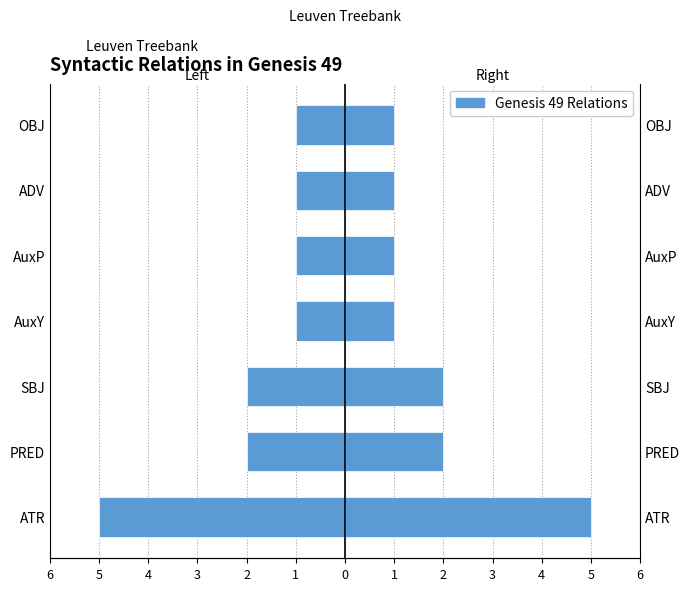

What is the maximum value for Left (Female-style)?

-1